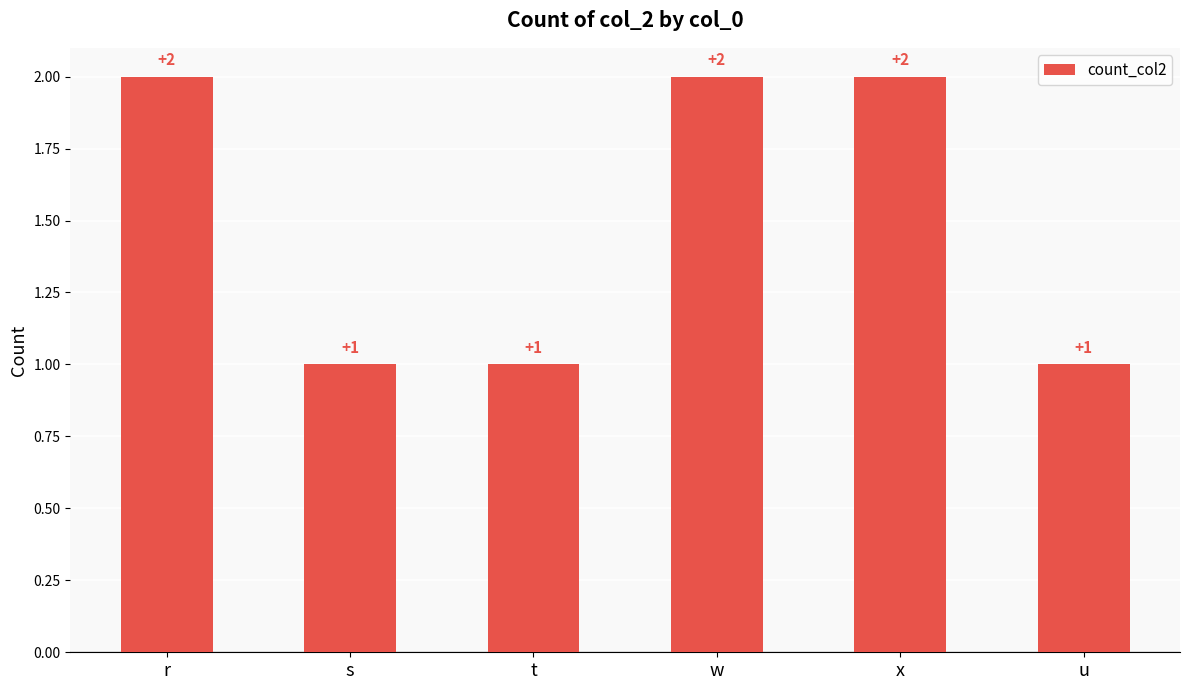

How many series are shown in this chart?

1